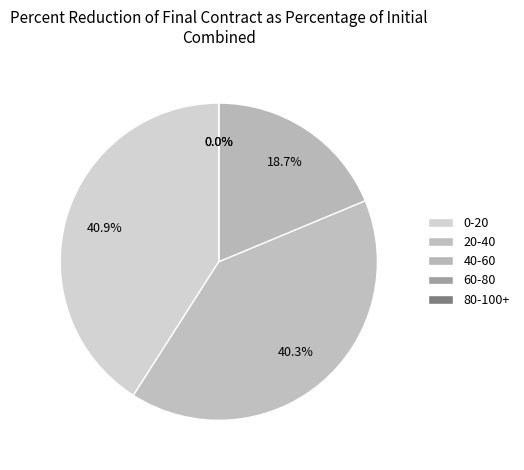

Is it true that False is 11% of the pie?

False